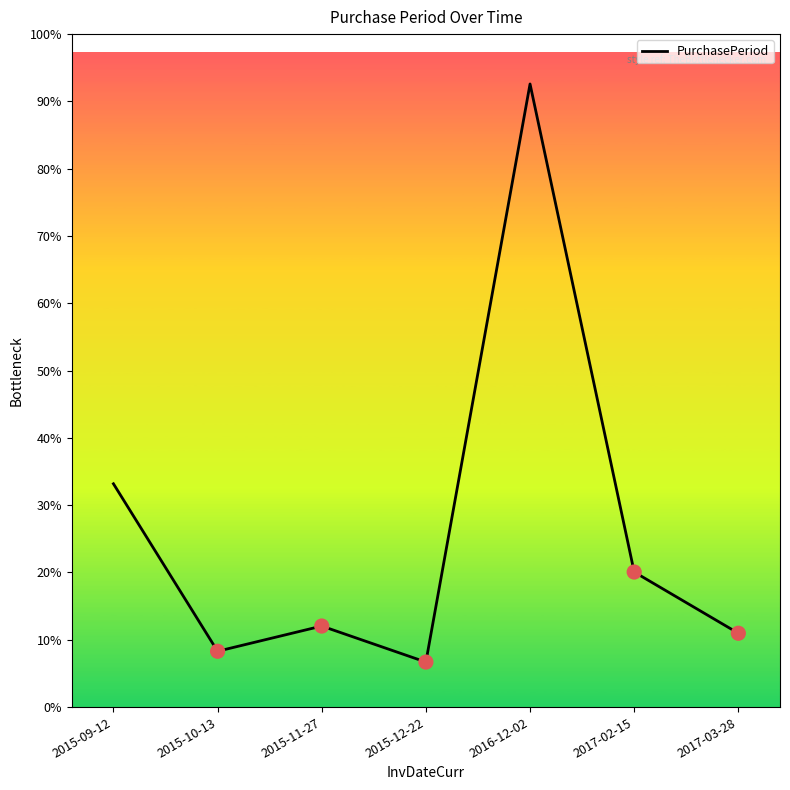

Is this an area chart (filled region under the line)?

No